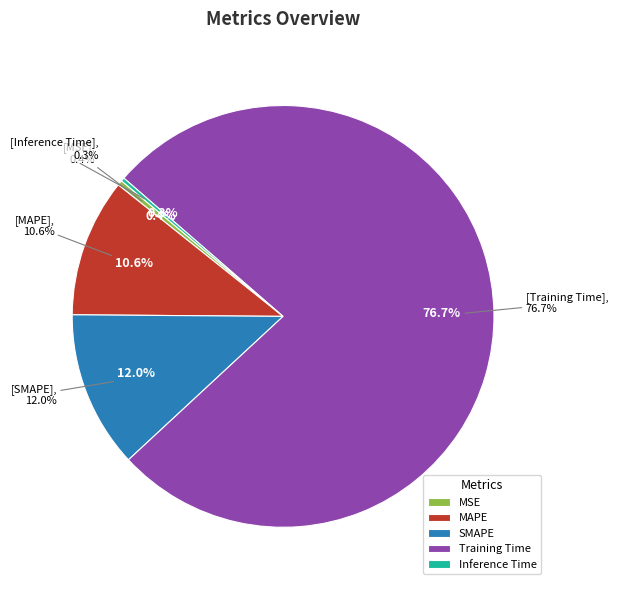

To the nearest percent, what is the average slice percentage?

20%